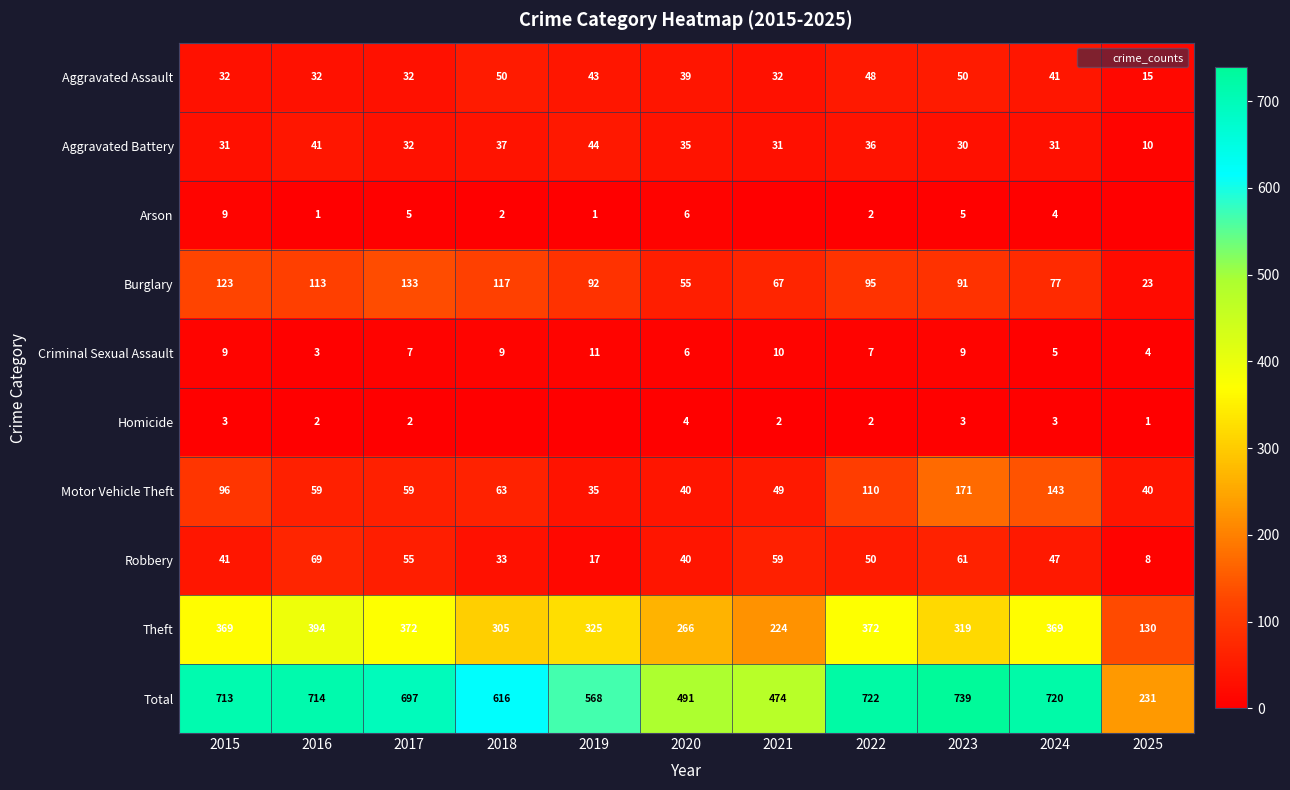

How many values in the Total series exceed 697?

5